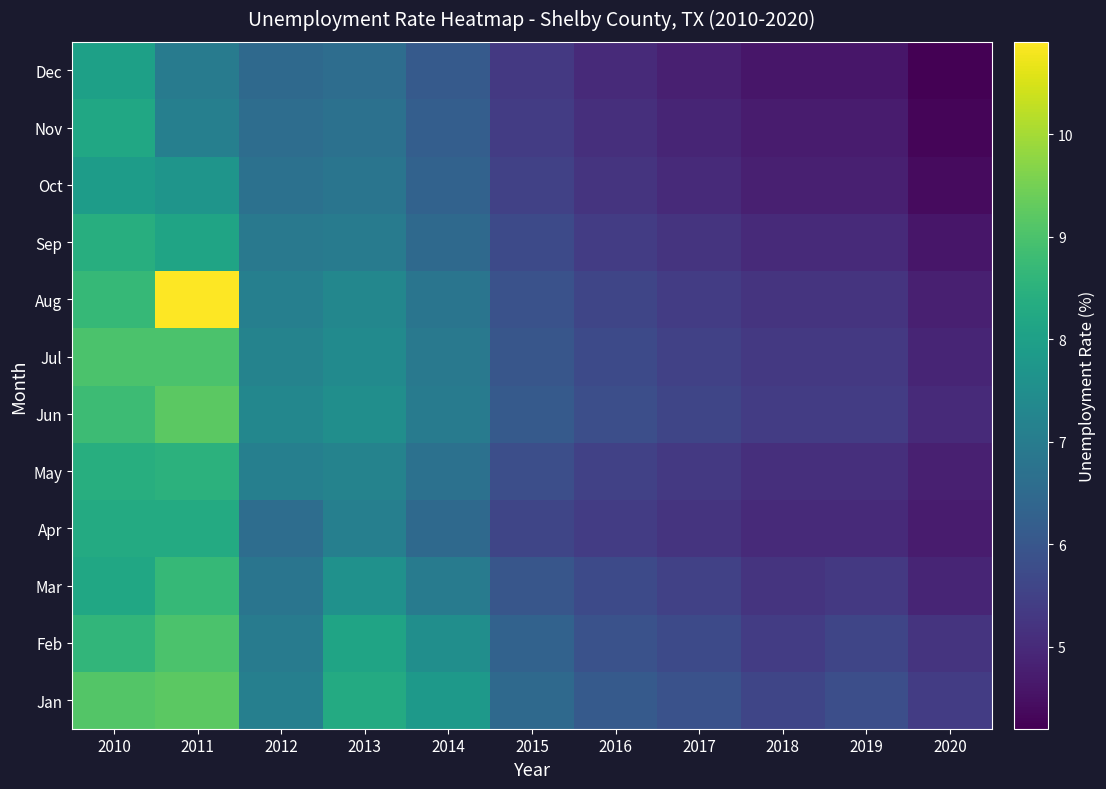

What is the maximum value shown in the chart?

10.9